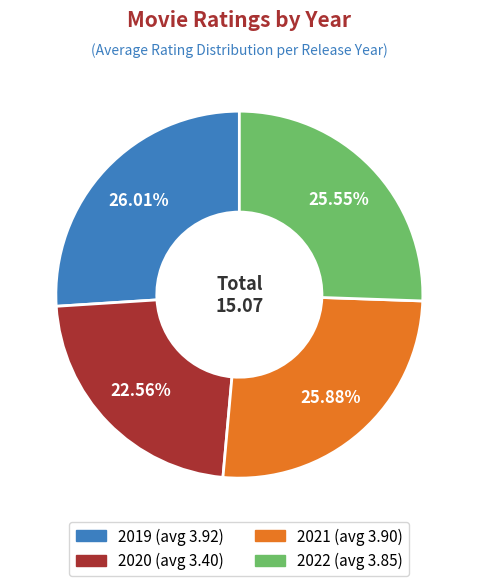

How many segments does this pie chart have?

4